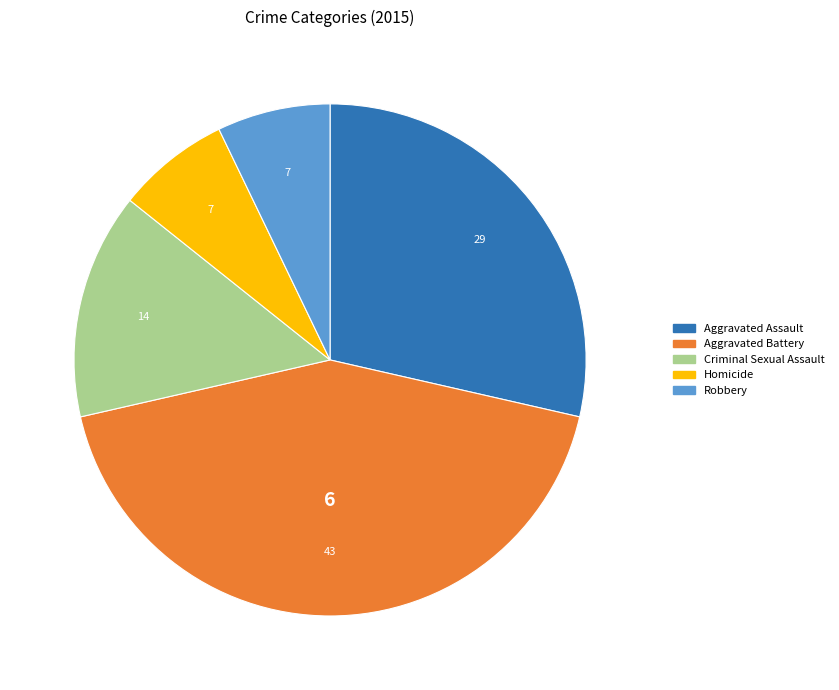

Is there a majority slice in this chart?

No